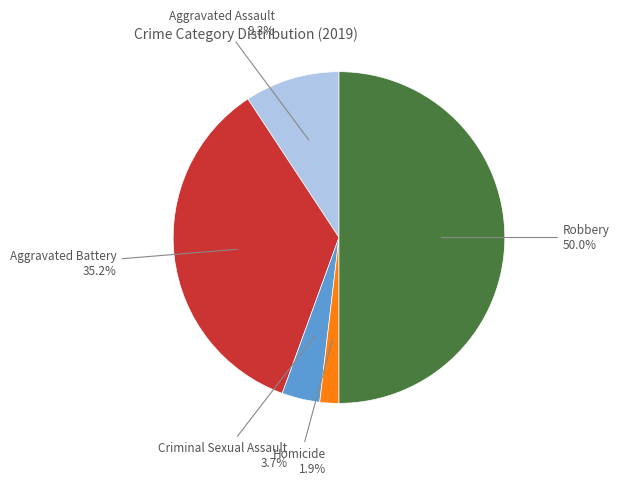

Does Aggravated Assault represent more than half of the total?

No